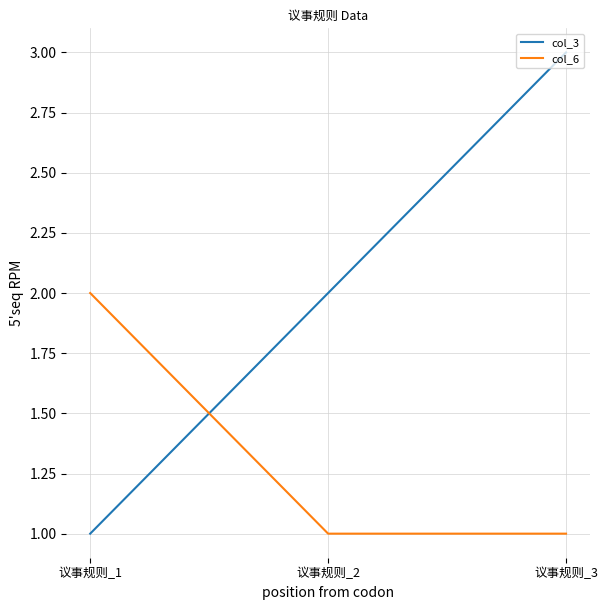

What is the difference between the maximum and second lowest values in the col_6 series?

1